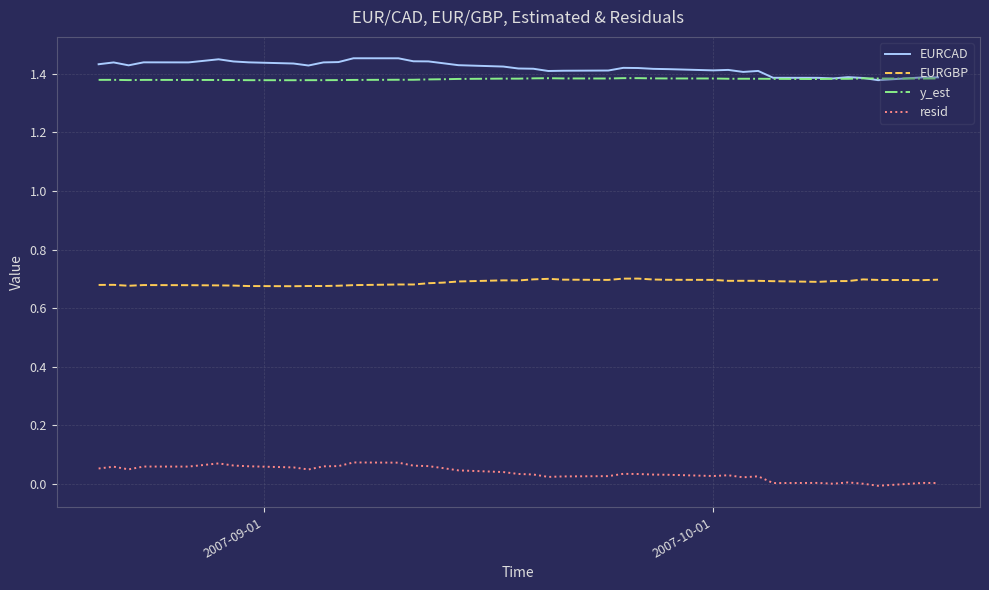

True or false: y_est and resid intersect in this chart.

False